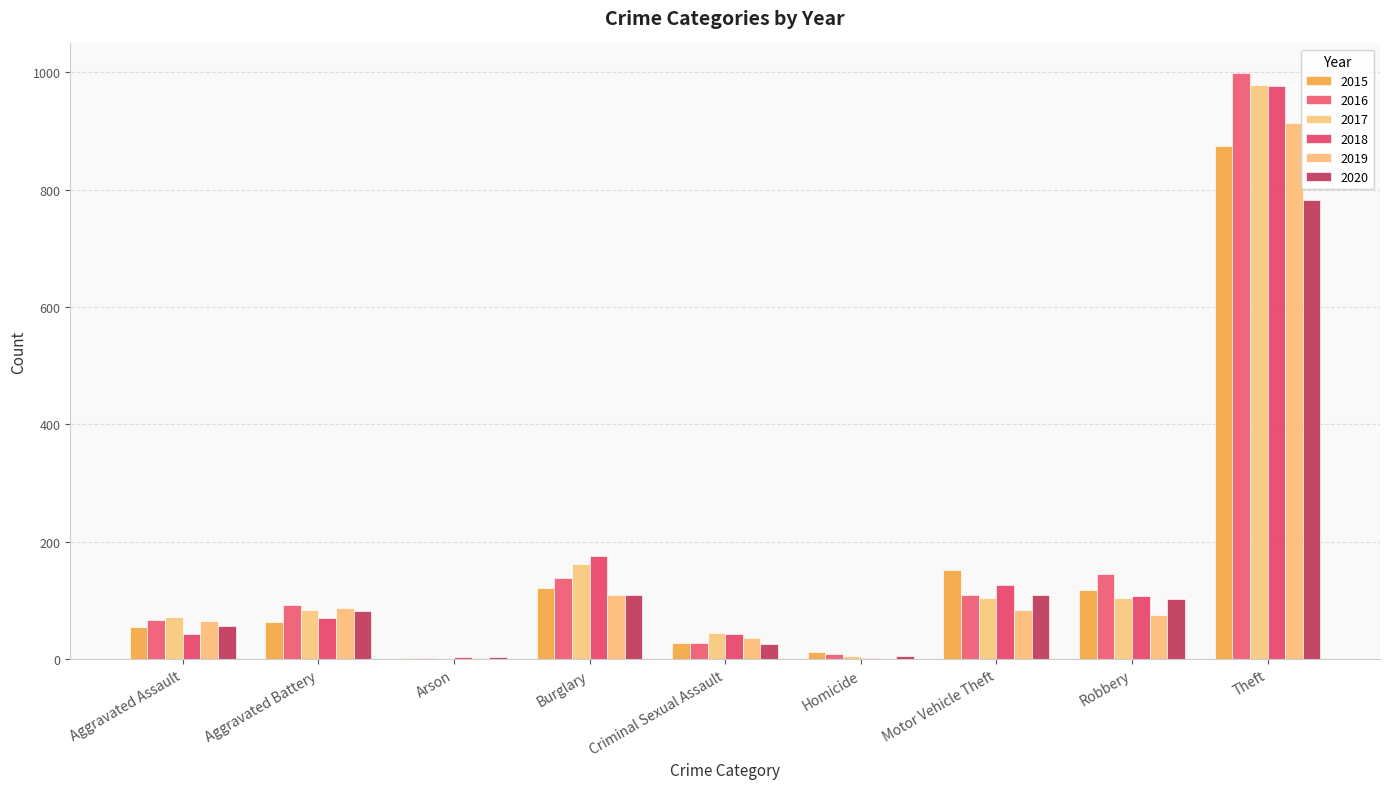

Is the value of 2016 at Burglary greater than the value of 2019 at Homicide?

Yes